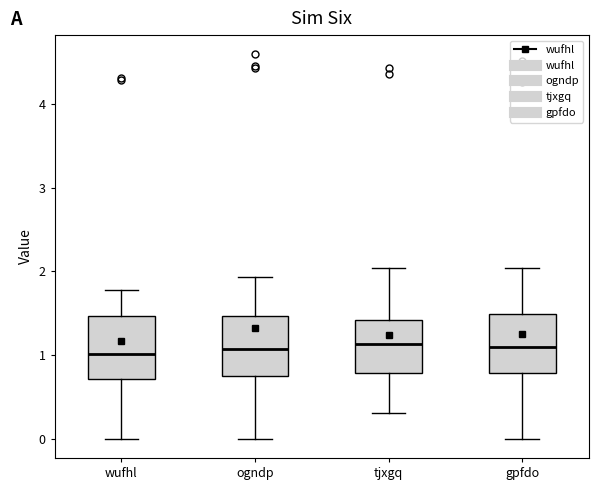

Reading left to right, read every box against the y-axis: the position of its median line, the range the box covers, and the ends of its whiskers. The values are not printed on the chart, so give them approximately, as read against the axis.

wufhl: median 1.0, box 0.7 to 1.5, whiskers 0.0 to 1.8
ogndp: median 1.1, box 0.8 to 1.5, whiskers 0.0 to 1.9
tjxgq: median 1.1, box 0.8 to 1.4, whiskers 0.3 to 2.0
gpfdo: median 1.1, box 0.8 to 1.5, whiskers 0.0 to 2.0